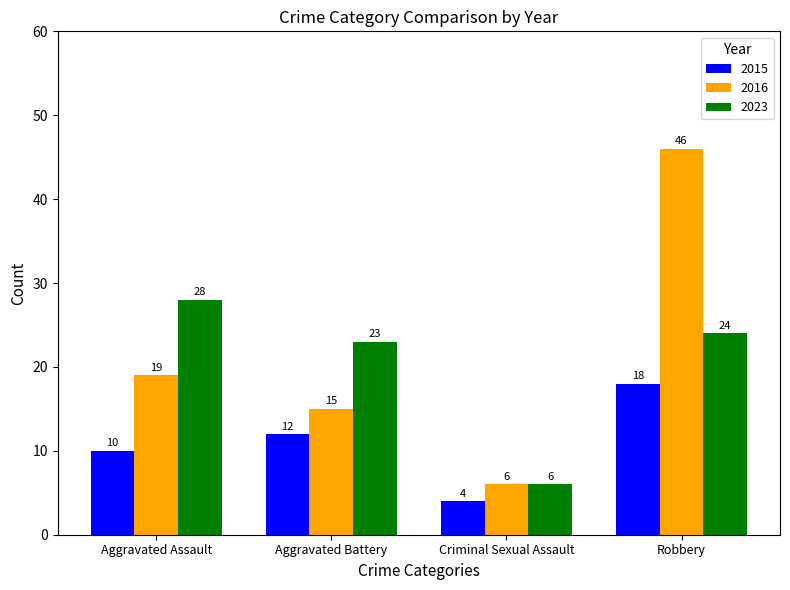

What is the difference between the second highest and minimum values in the 2016 series?

13